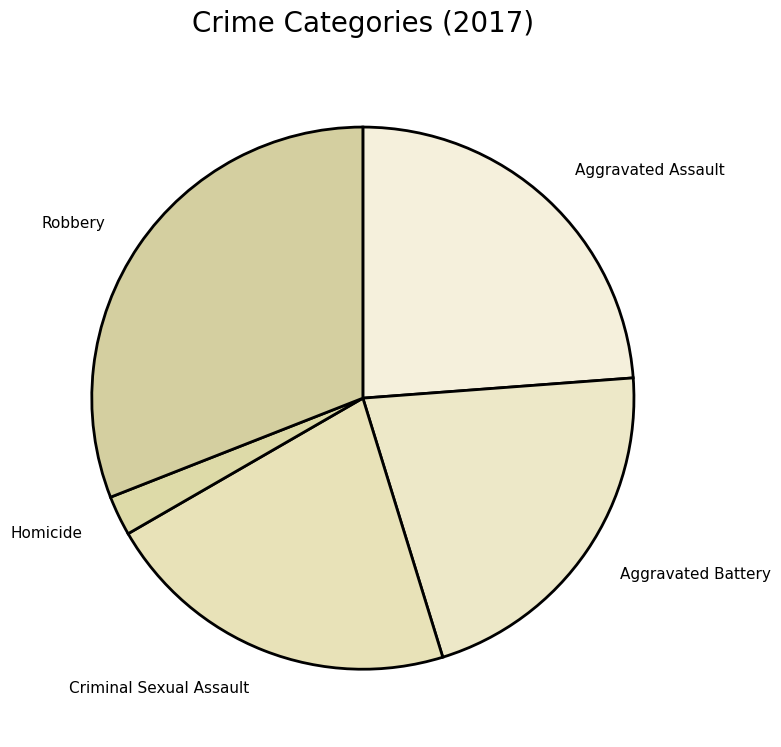

Which category has the smallest portion of the pie?

Homicide